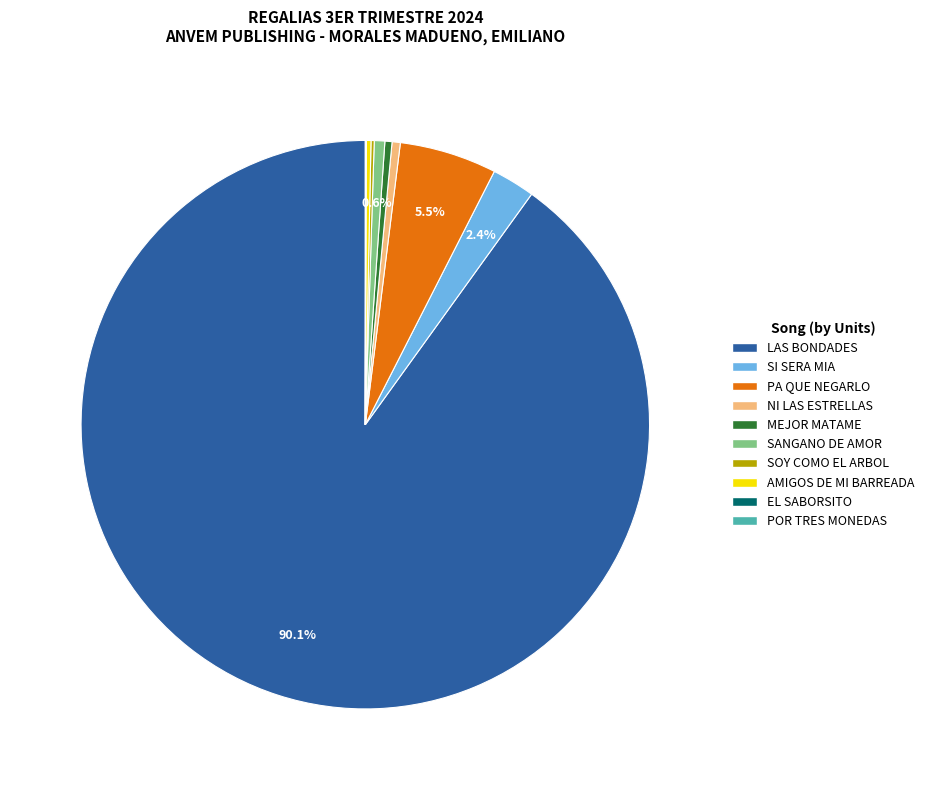

What is the largest slice in the pie chart?

LAS BONDADES